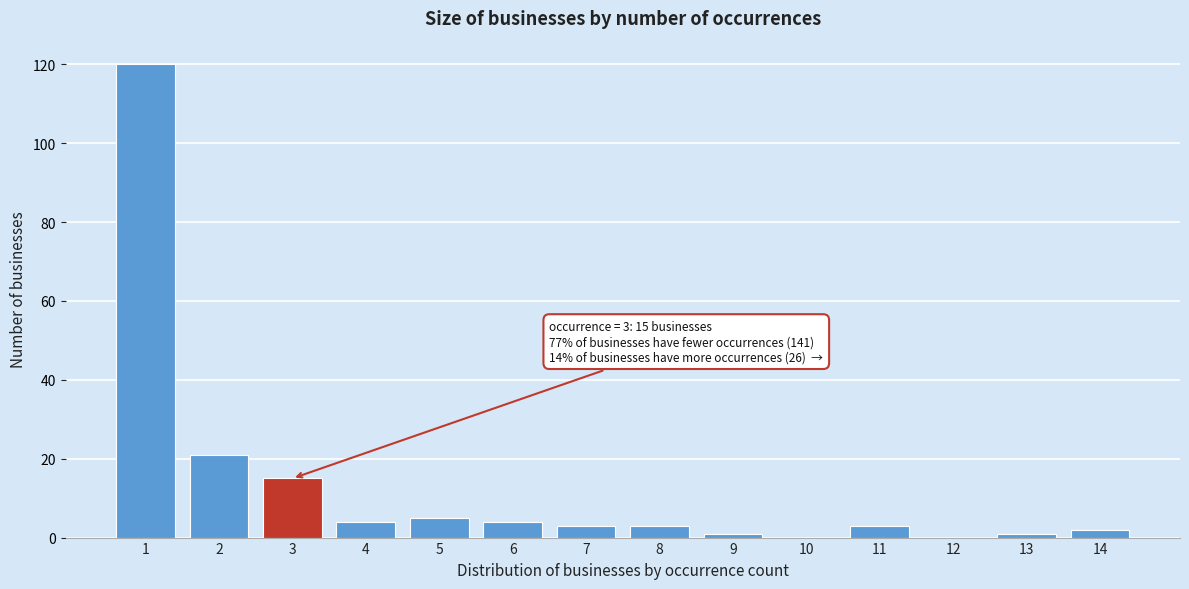

Reading left to right, what are all the values shown in this chart?

1=120	2=21	3=15	4=4	5=5	6=4	7=3	8=3	9=1	10=0	11=3	12=0	13=1	14=2